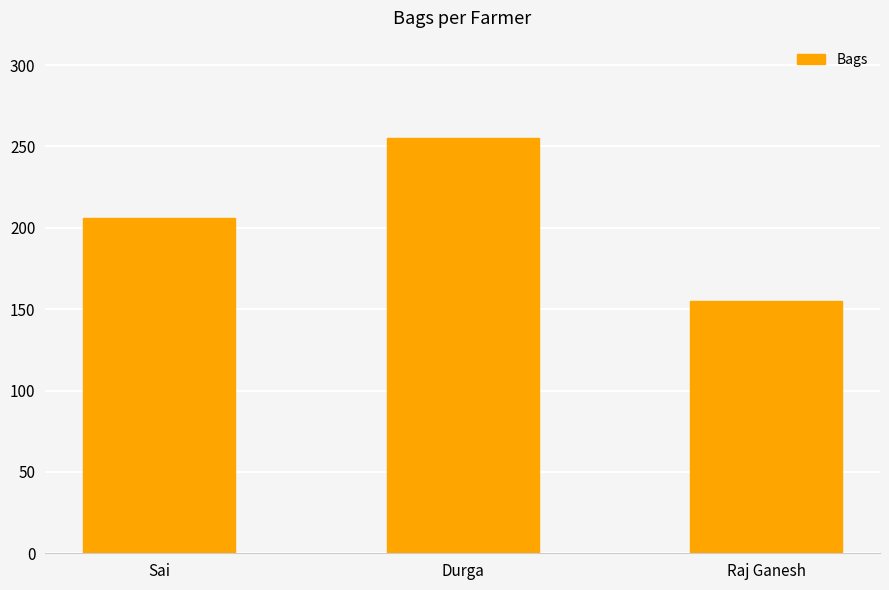

Rank the categories by value from highest to lowest.

Durga, Sai, Raj Ganesh